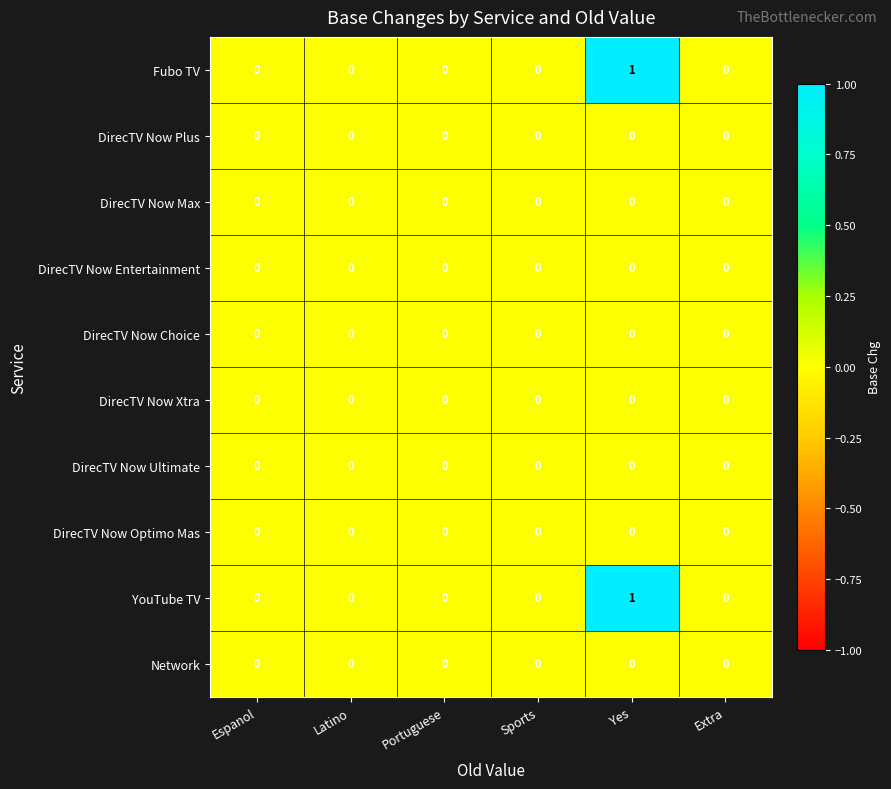

True or false: Fubo TV has a value of 0 at Portuguese.

True